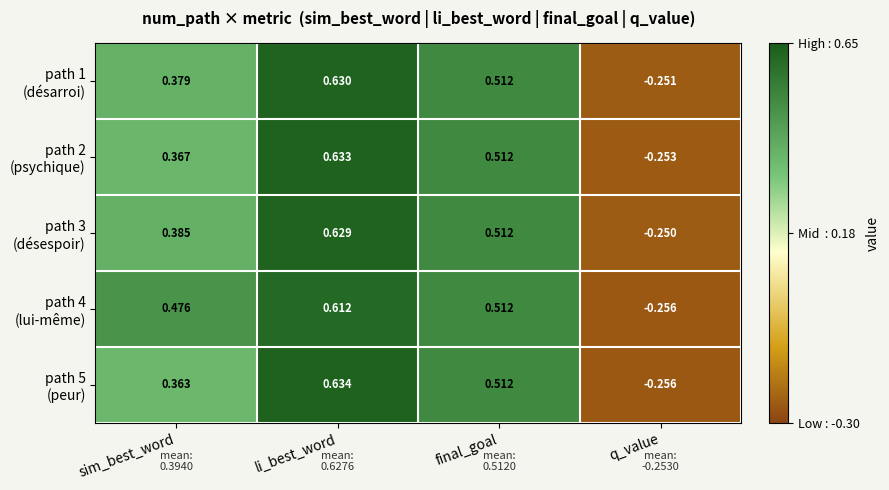

At how many categories does at least one series exceed 0?

3